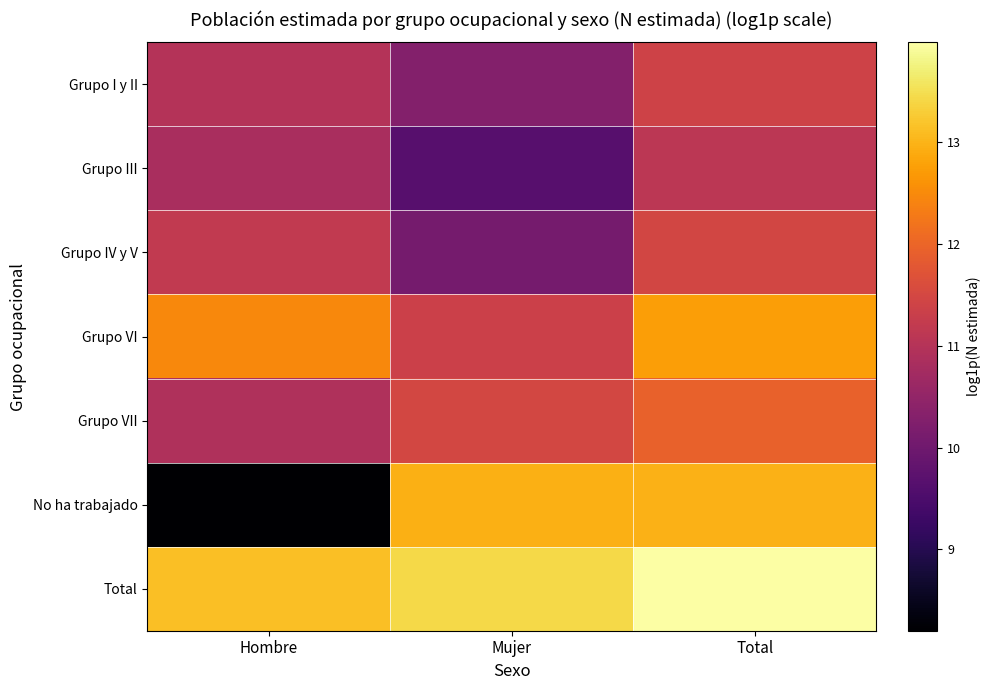

Between Hombre and Mujer, which series saw the biggest shift?

No ha trabajado